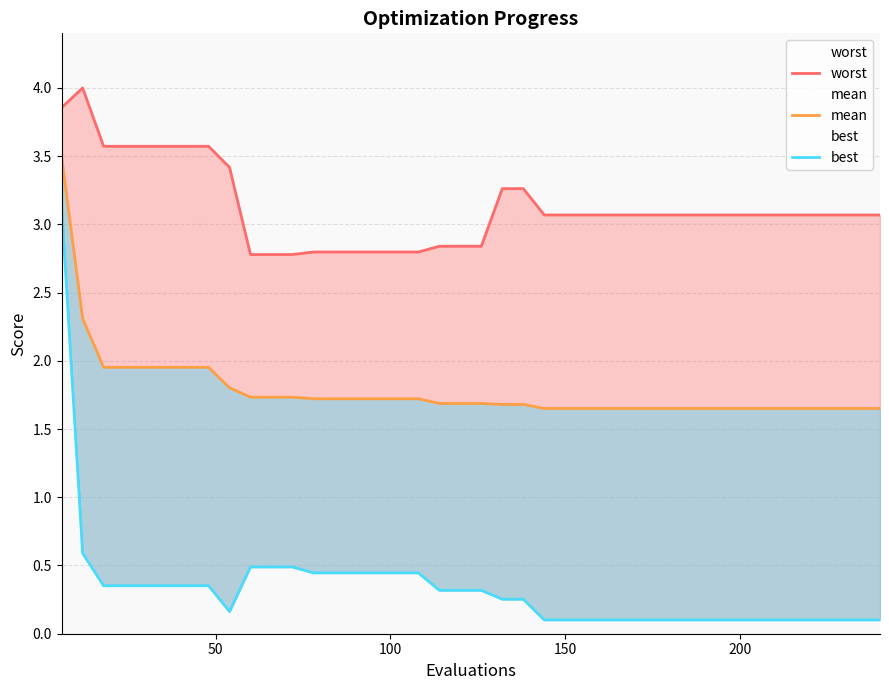

True or false: mean has more than 0 points higher than both neighbors.

False